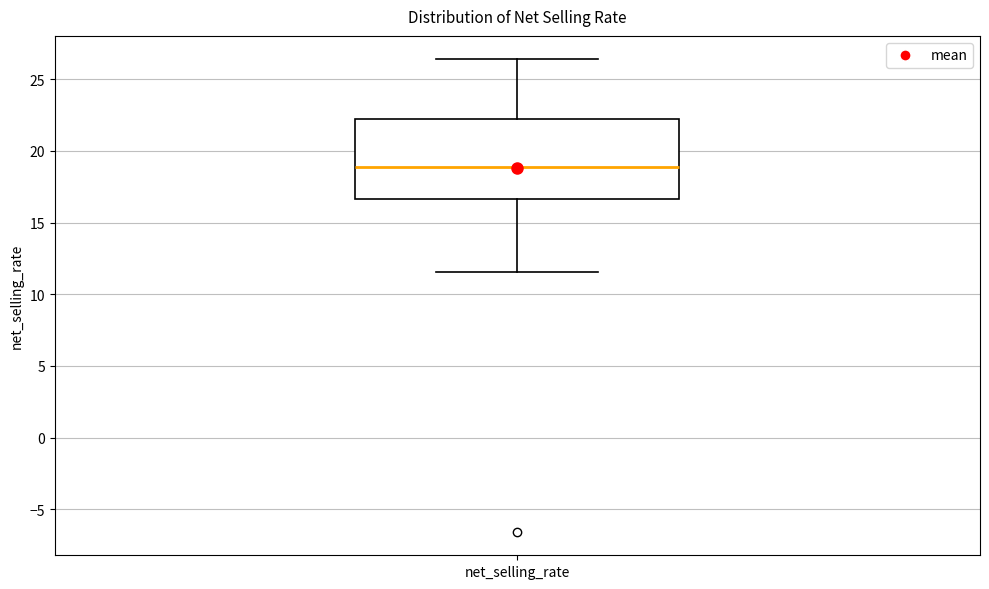

Read this box plot against the y-axis: the position of the median line, the range covered by the box, and the ends of both whiskers. The values are not printed on the chart, so give them approximately, as read against the axis.

median 19.0, box 16.5 to 22.5, whiskers 11.5 to 26.5